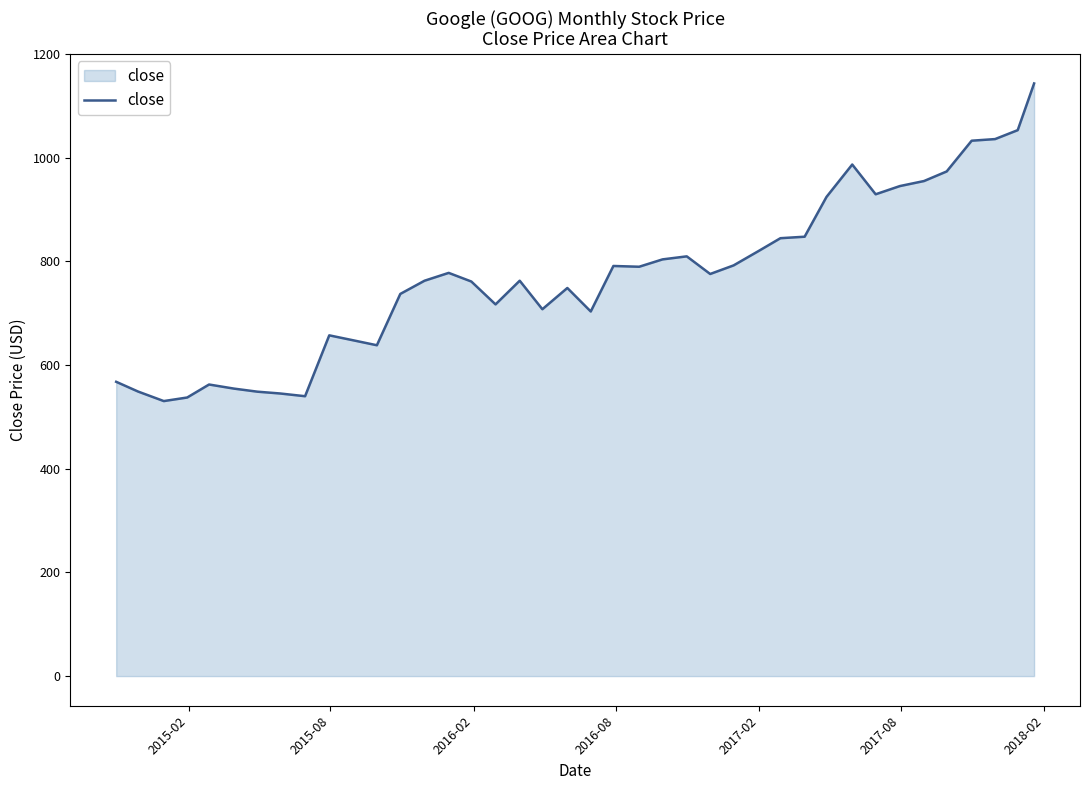

What is the greatest value displayed?

1143.5